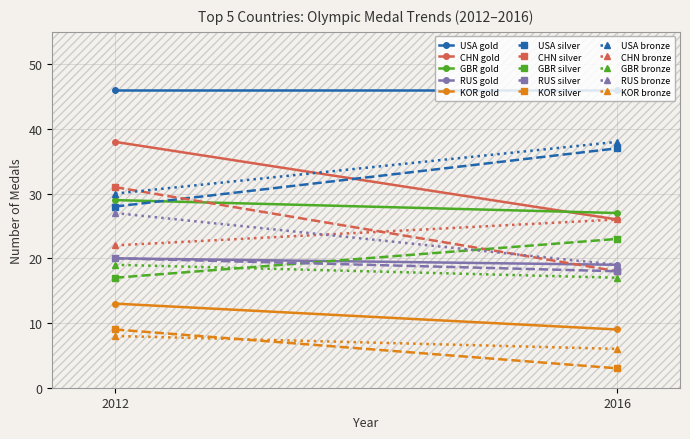

How many categories are shown in the chart?

2